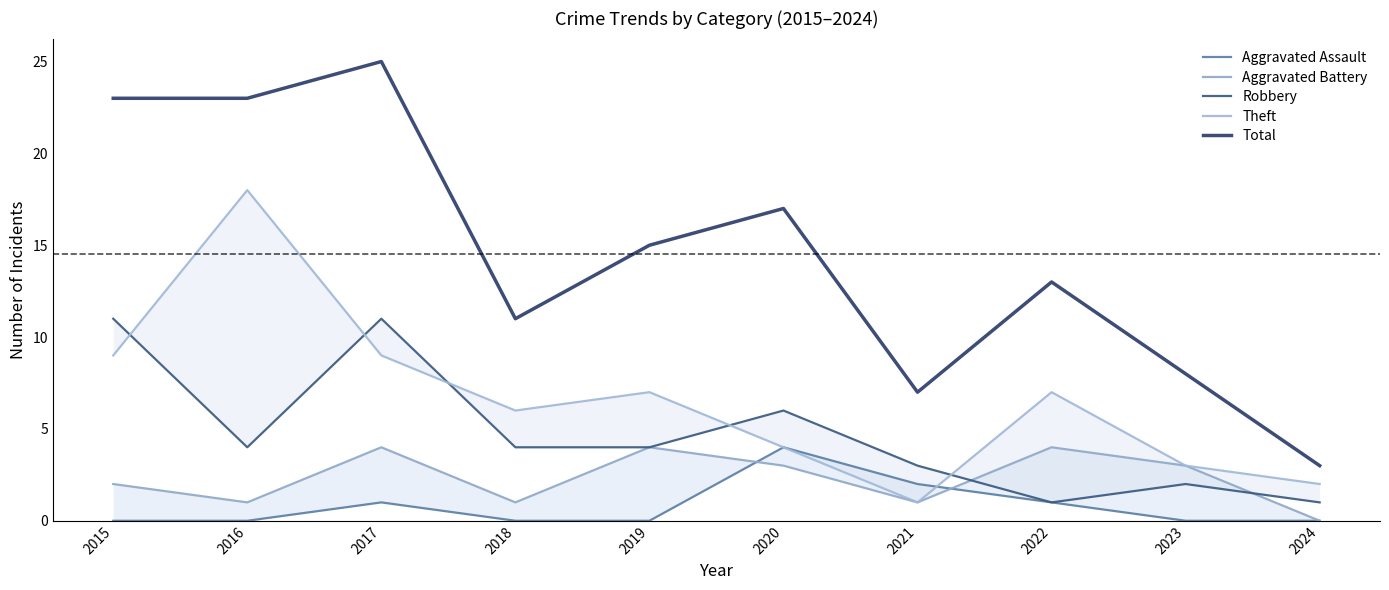

Which series has the widest spread of values?

Total